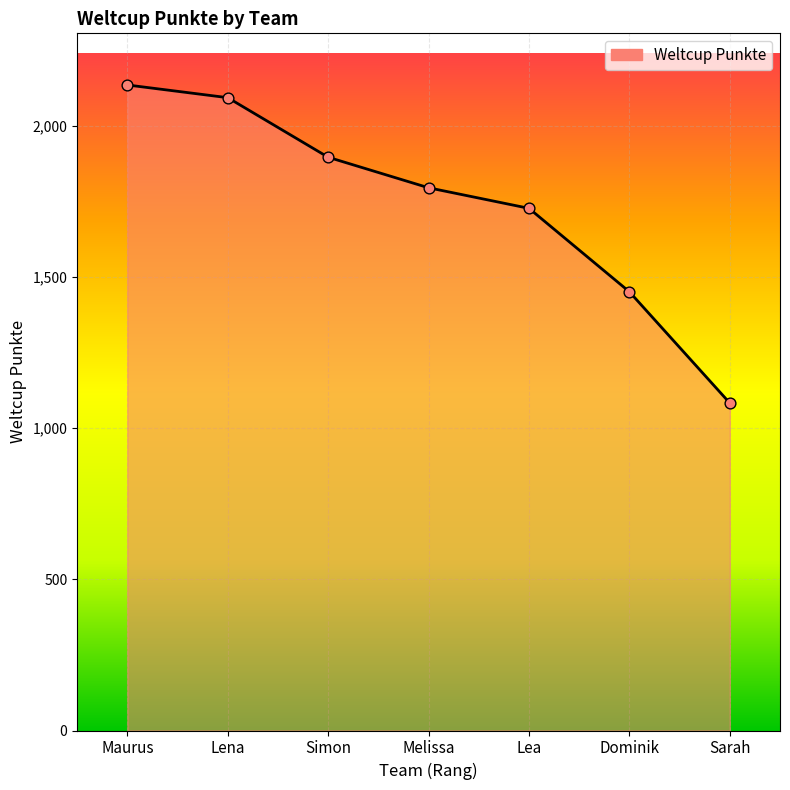

Approximately how many times larger is the value at Dominik compared to Melissa?

0.8